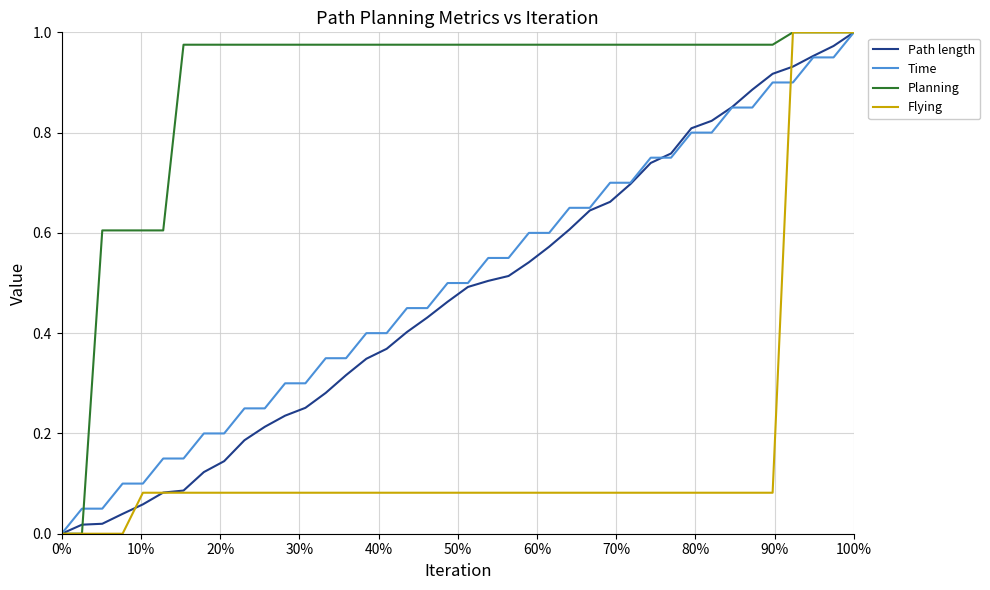

Is this an area chart (filled region under the line)?

No